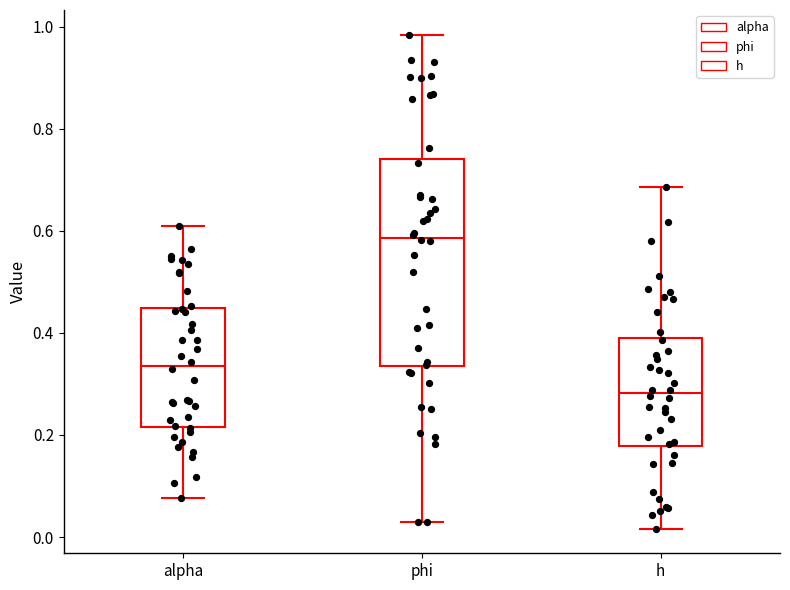

Comparing the boxes themselves (not the whiskers), which one is the tallest?

phi